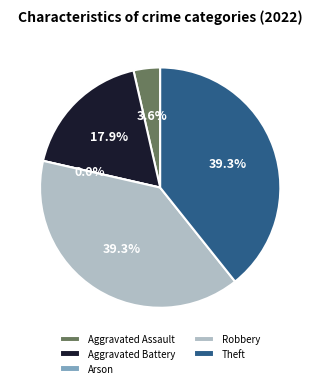

What percentage is NOT represented by Robbery?

60.7%